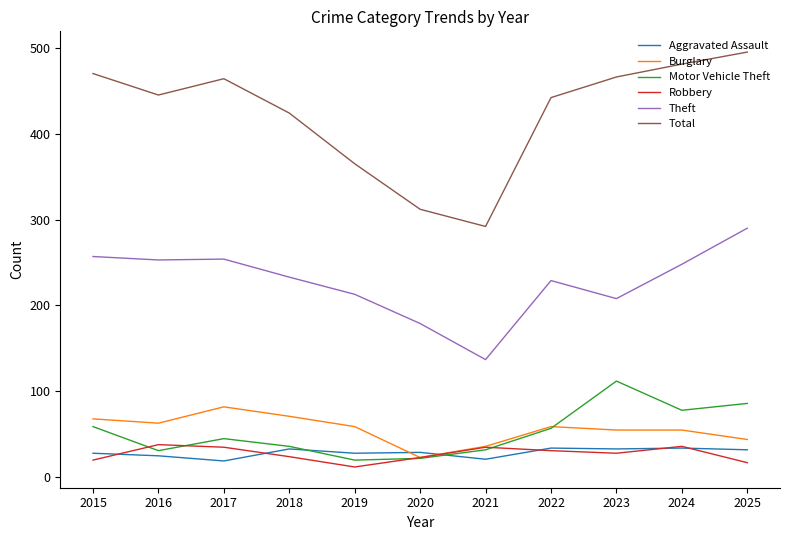

Which series has the largest range (max minus min)?

Total